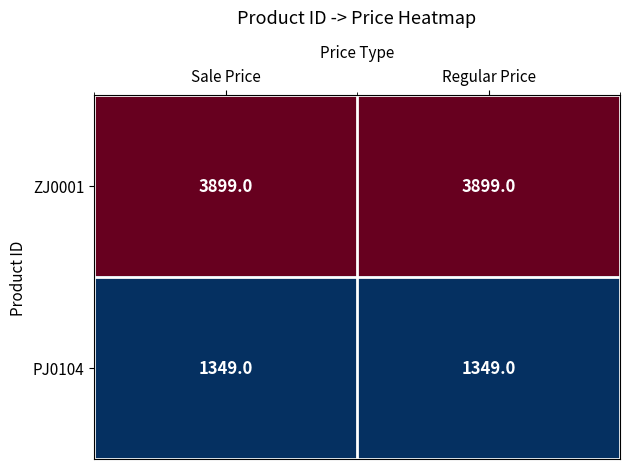

What value does the PJ0104 series have at Regular Price?

1349